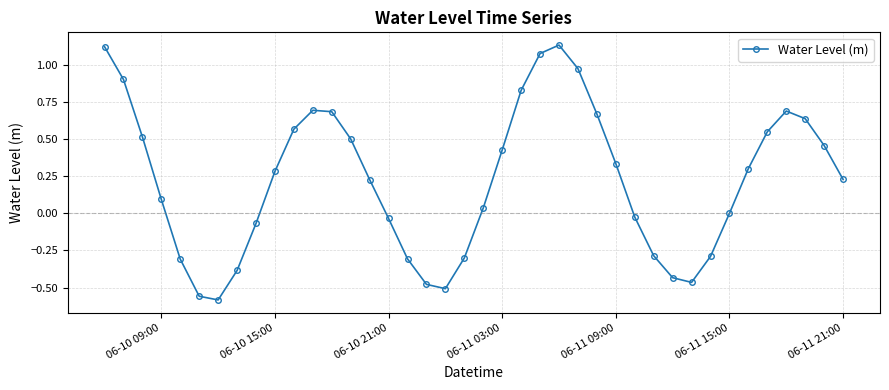

What is the difference between the second highest and second lowest values?

1.7